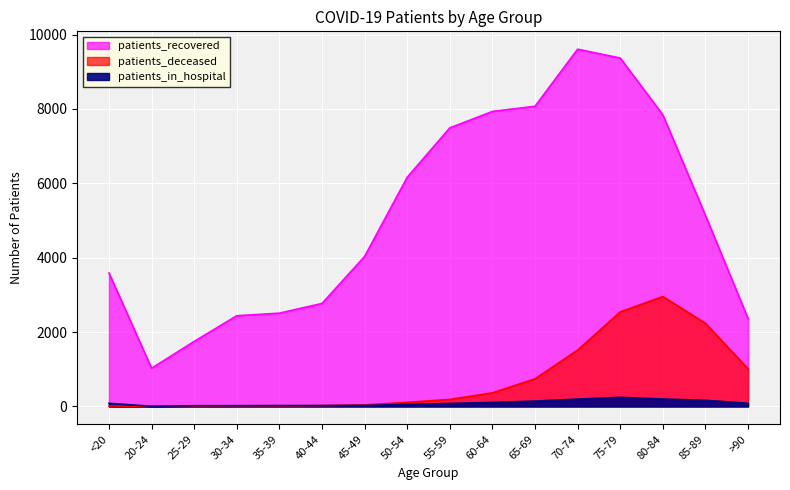

What are all the series names shown in the legend?

patients_recovered, patients_deceased, patients_in_hospital